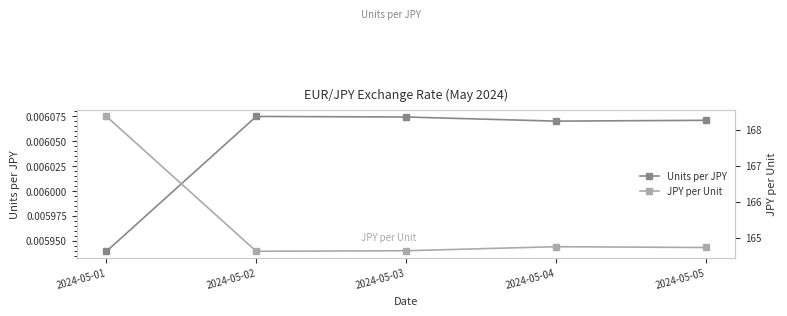

Rank the categories by Units per JPY value from lowest to highest.

2024-05-01, 2024-05-04, 2024-05-05, 2024-05-03, 2024-05-02